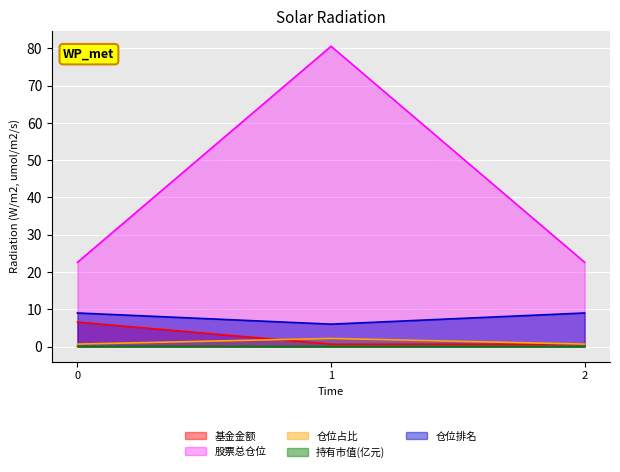

The value of 仓位占比 at 1 is 3.8. True or false?

False